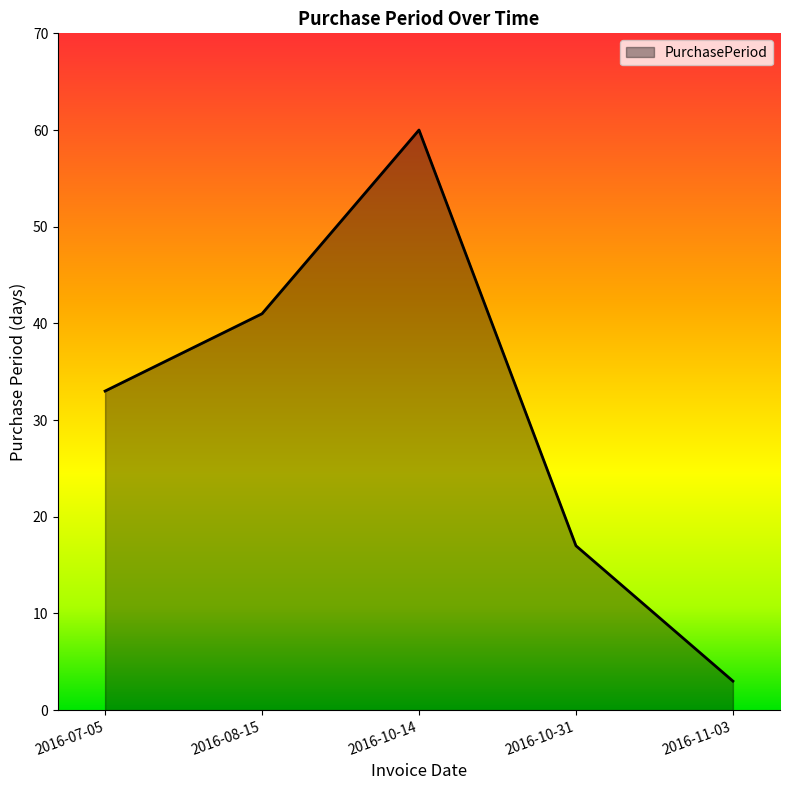

Reading left to right, extract all data points from this chart.

2016-07-05=33	2016-08-15=41	2016-10-14=60	2016-10-31=17	2016-11-03=3